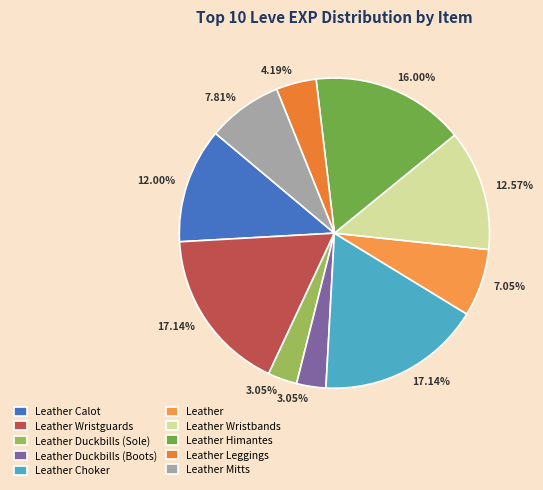

Count the number of slices in the pie.

10